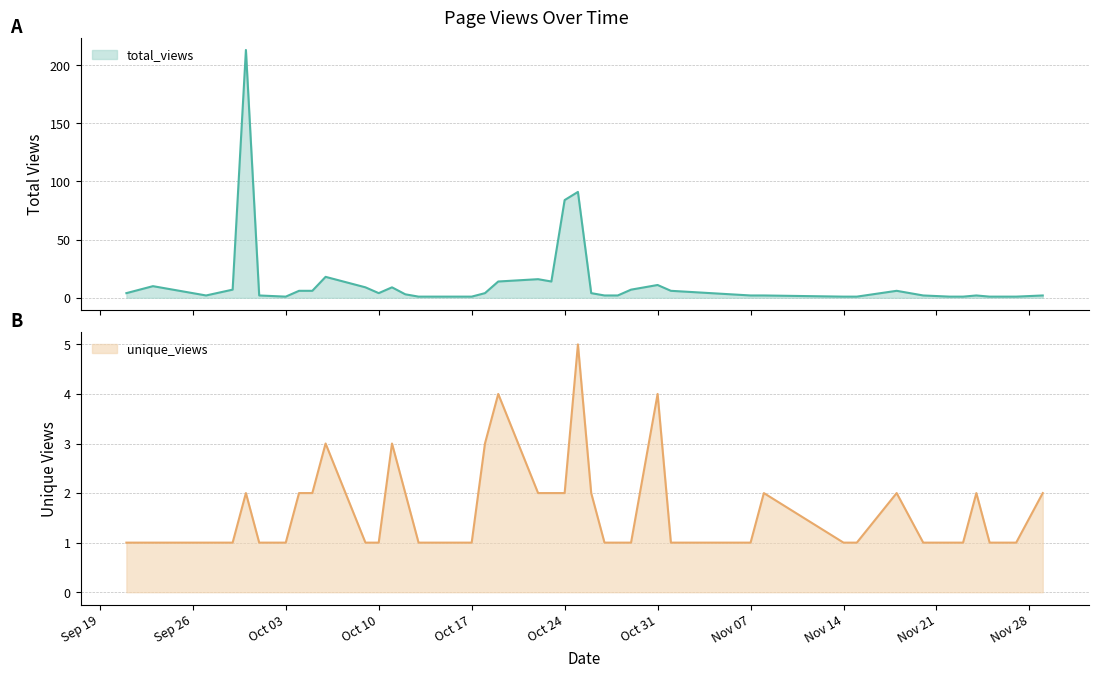

At which category does the chart reach its minimum across all series?

Oct 03